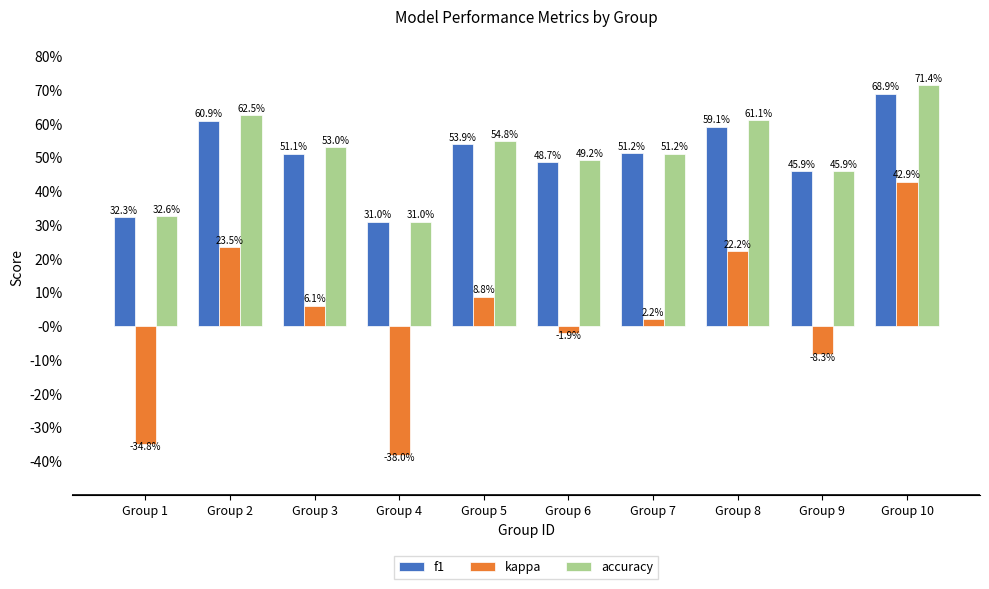

At which label does kappa reach its peak?

Group 10